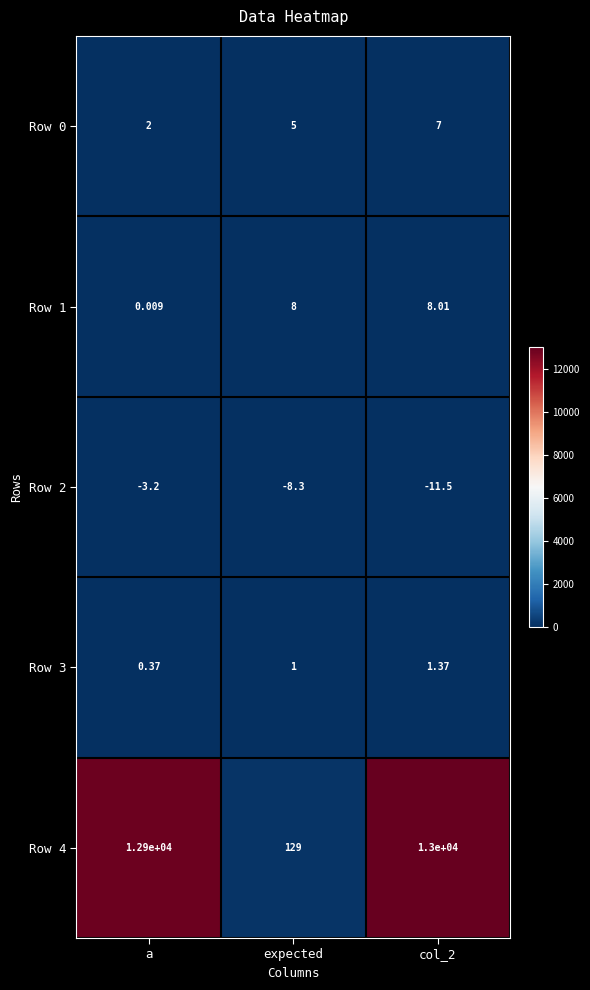

At which category is the sum across all series the highest?

col_2